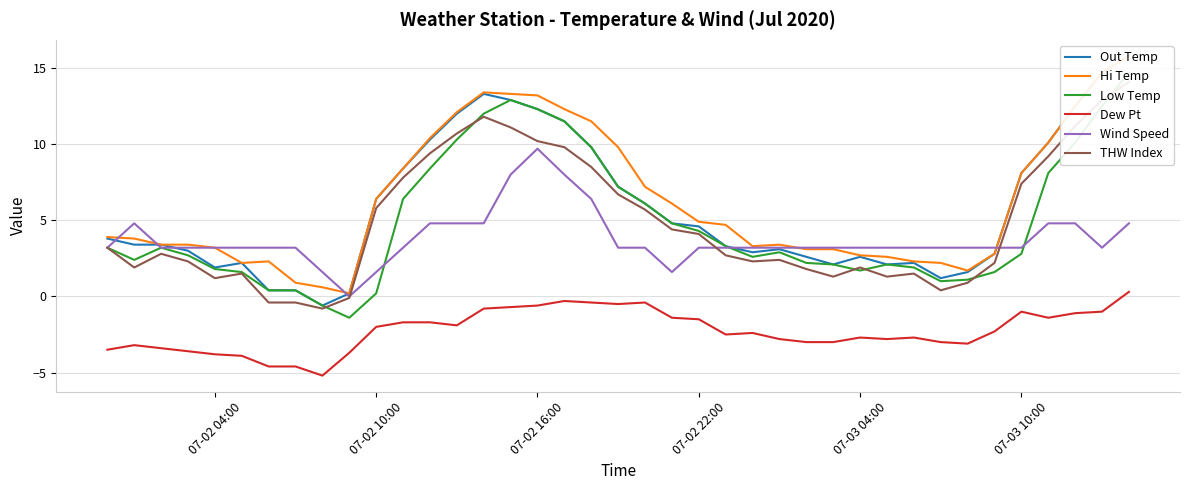

Reading right to left, transcribe all the data shown in this chart.

Out Temp: 15.8	14.7	12.5	10.1	8.1	2.8	1.6	1.2	2.2	2.1	2.6	2.1	2.6	3.1	2.9	3.3	4.6	4.8	6.1	7.2	9.8	11.5	12.3	12.9	13.3	12.0	10.3	8.4	6.4	0.2	-0.6	0.4	0.4	2.2	1.9	3.0	3.4	3.4	3.8
Hi Temp: 15.8	14.7	12.5	10.1	8.1	2.8	1.7	2.2	2.3	2.6	2.7	3.1	3.1	3.4	3.3	4.7	4.9	6.1	7.2	9.8	11.5	12.3	13.2	13.3	13.4	12.1	10.4	8.4	6.4	0.2	0.6	0.9	2.3	2.2	3.2	3.4	3.4	3.8	3.9
Low Temp: 14.7	12.5	10.1	8.1	2.8	1.6	1.1	1.0	1.9	2.1	1.7	2.1	2.2	2.9	2.6	3.3	4.3	4.8	6.1	7.2	9.8	11.5	12.3	12.9	12.0	10.3	8.4	6.4	0.2	-1.4	-0.6	0.4	0.4	1.6	1.8	2.7	3.2	2.4	3.2
Dew Pt: 0.3	-1.0	-1.1	-1.4	-1.0	-2.3	-3.1	-3.0	-2.7	-2.8	-2.7	-3.0	-3.0	-2.8	-2.4	-2.5	-1.5	-1.4	-0.4	-0.5	-0.4	-0.3	-0.6	-0.7	-0.8	-1.9	-1.7	-1.7	-2.0	-3.7	-5.2	-4.6	-4.6	-3.9	-3.8	-3.6	-3.4	-3.2	-3.5
Wind Speed: 4.8	3.2	4.8	4.8	3.2	3.2	3.2	3.2	3.2	3.2	3.2	3.2	3.2	3.2	3.2	3.2	3.2	1.6	3.2	3.2	6.4	8.0	9.7	8.0	4.8	4.8	4.8	3.2	1.6	0.0	1.6	3.2	3.2	3.2	3.2	3.2	3.2	4.8	3.2
THW Index: 14.1	12.9	11.2	9.2	7.4	2.2	0.9	0.4	1.5	1.3	1.9	1.3	1.8	2.4	2.3	2.7	4.1	4.4	5.7	6.7	8.5	9.8	10.2	11.1	11.8	10.7	9.4	7.8	5.8	-0.1	-0.8	-0.4	-0.4	1.5	1.2	2.3	2.8	1.9	3.2